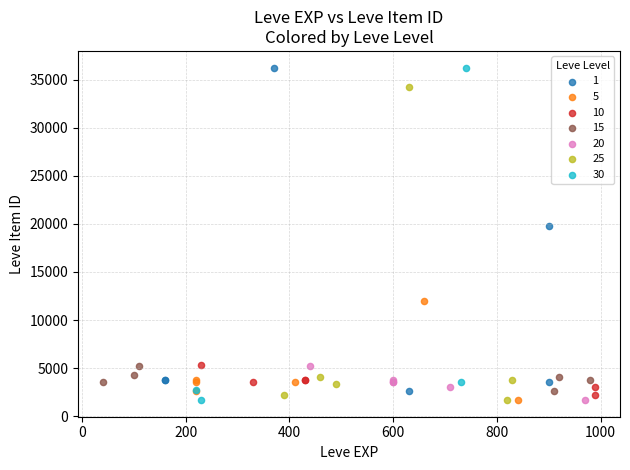

What are all the series names shown in the legend?

1, 5, 10, 15, 20, 25, 30